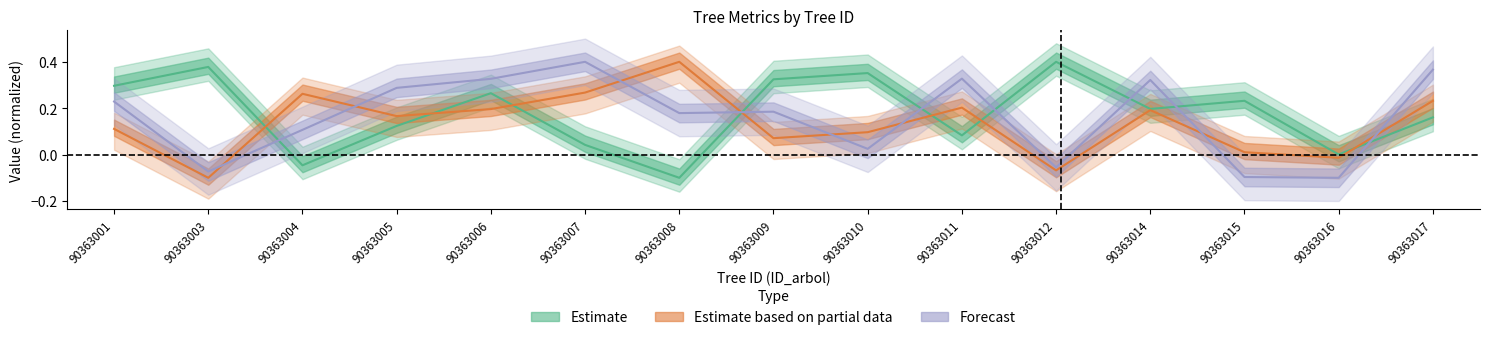

Which category has the highest value across all series?

90363012